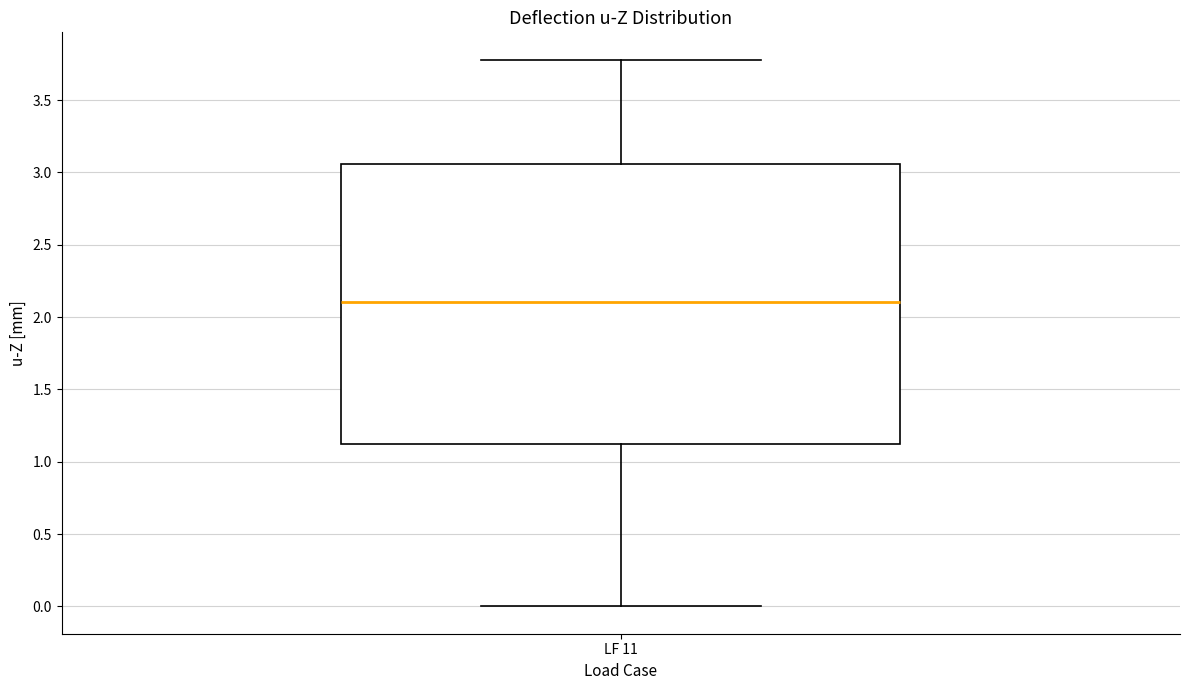

Where is the lower edge of the box for LF 11 on the y-axis? The values are not printed on the chart, so give them approximately, as read against the axis.

1.10